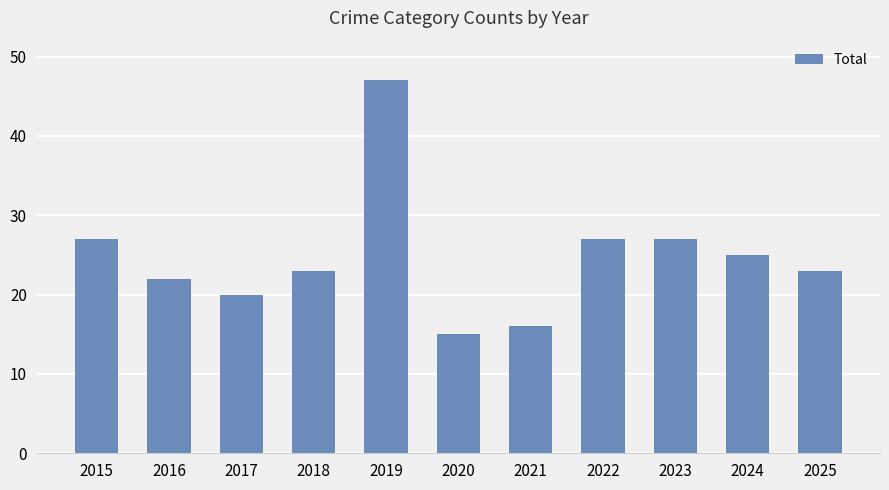

Which category has the highest value across all series?

2019